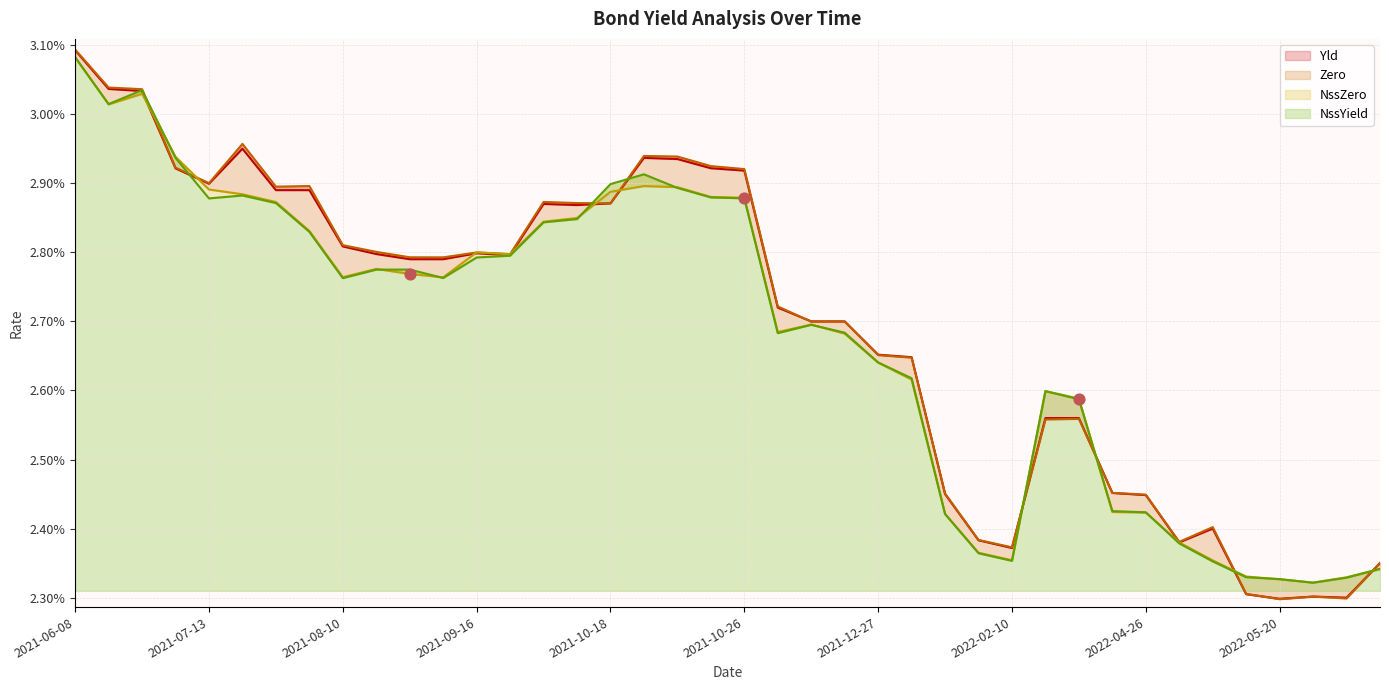

What is the total value across all series at 2022-05-17?

0.1